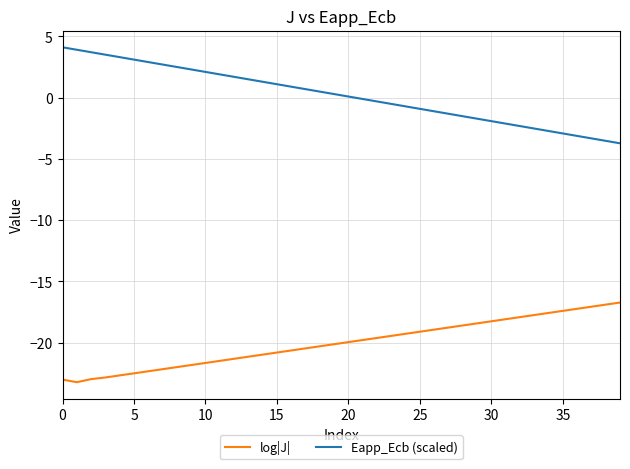

True or false: Eapp_Ecb (scaled) and log|J| cross at least once.

False